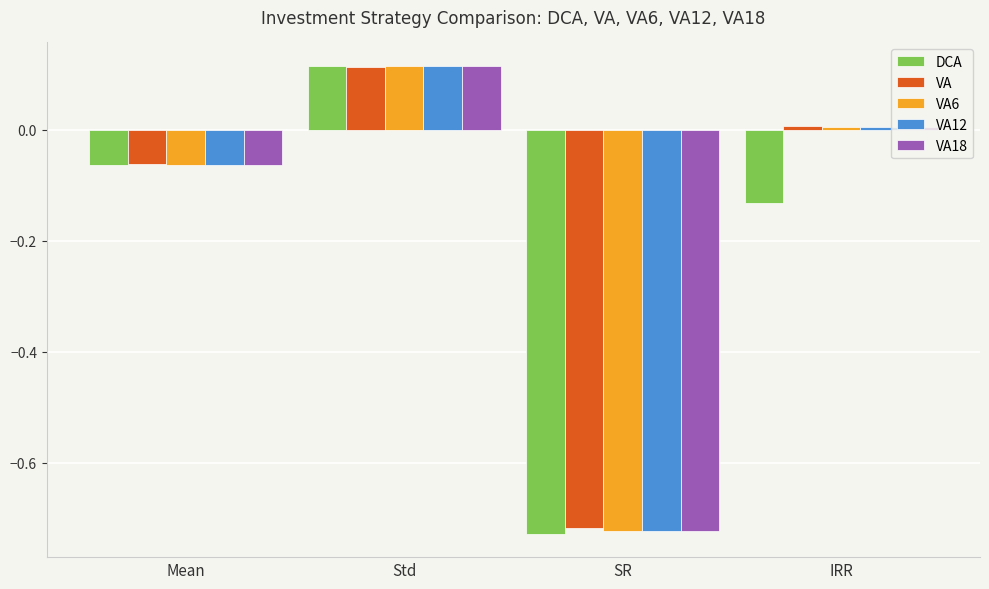

What is the difference between the maximum and minimum values in the VA18 series?

0.8